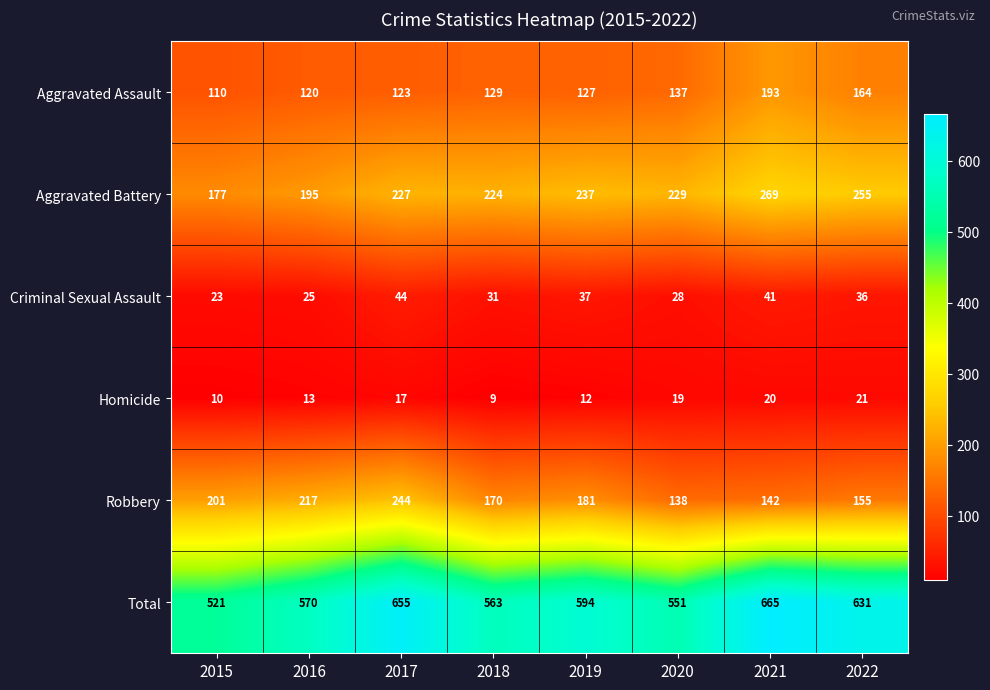

What is the sum of all Homicide values?

121